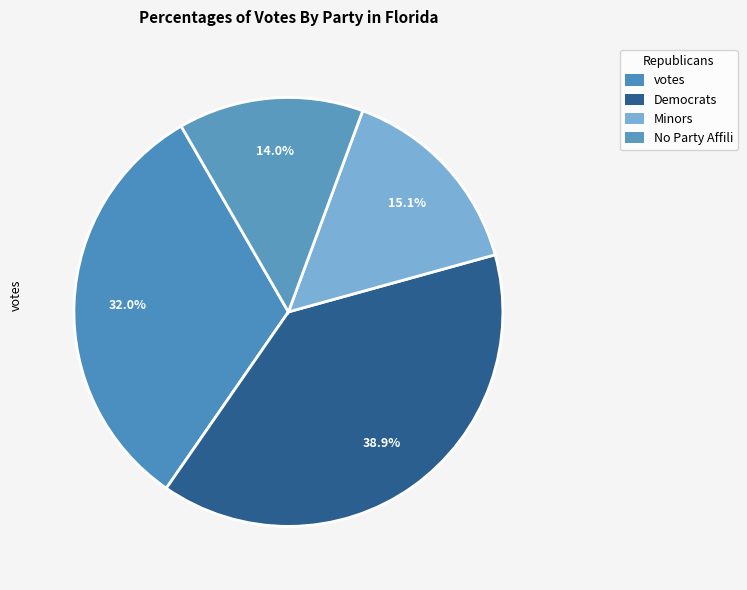

How many slices are in this pie chart?

4